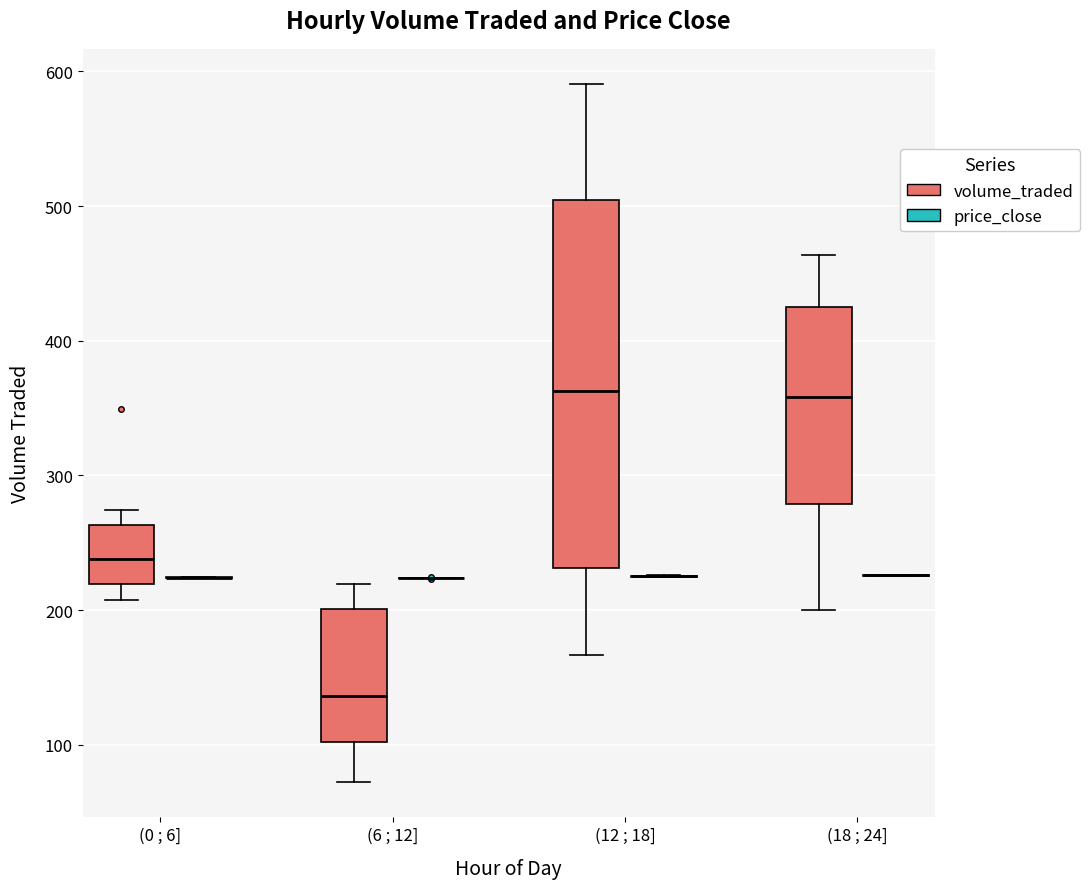

Which box is the tallest, from its lower edge to its upper edge?

(12 ; 18] (volume_traded)